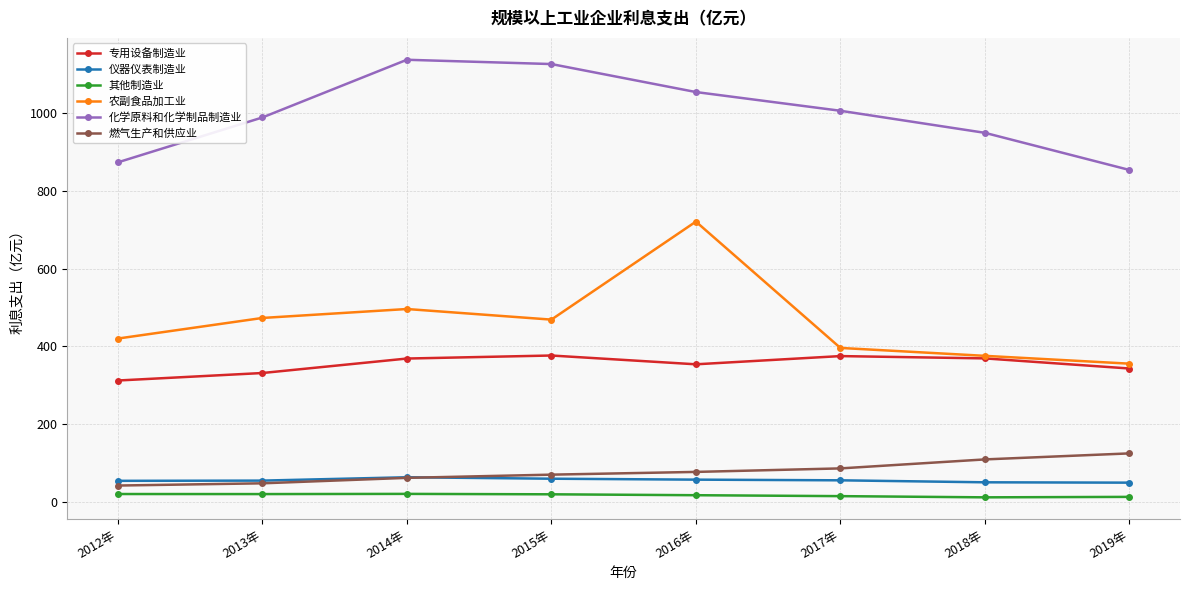

True or false: 化学原料和化学制品制造业 and 其他制造业 intersect in this chart.

False